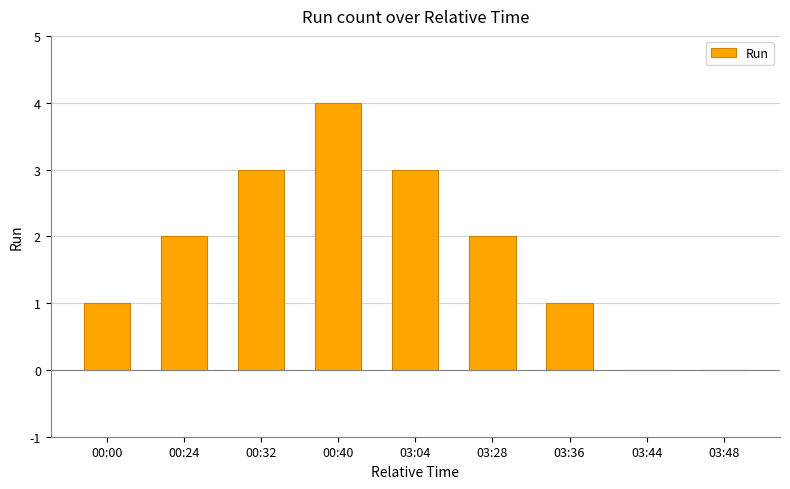

Approximately how many times larger is the value at 00:00 compared to 03:28?

0.5